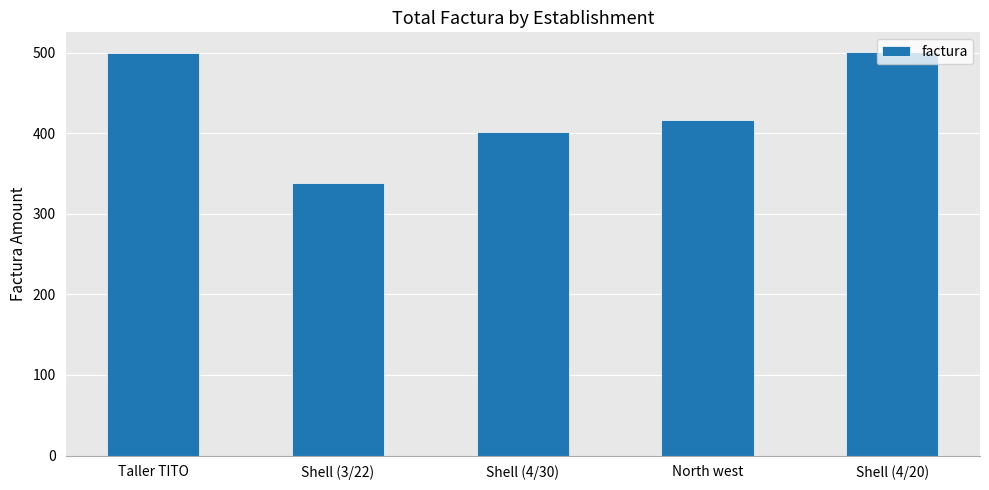

What position from the right is Shell (3/22)?

4